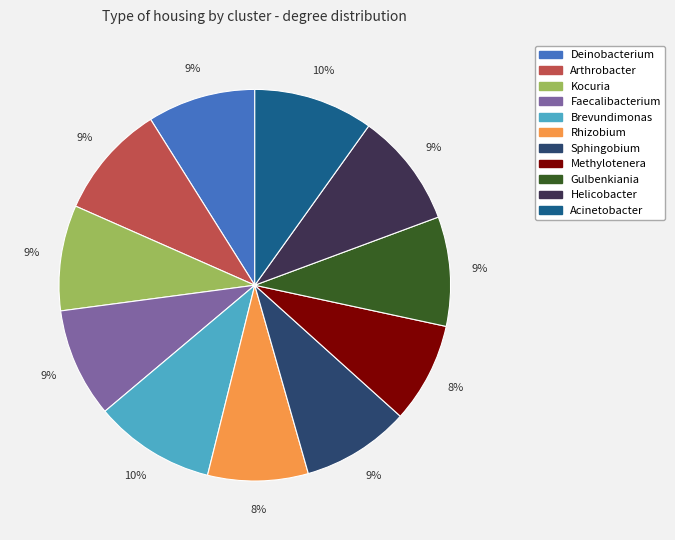

Does any single category account for the majority?

No